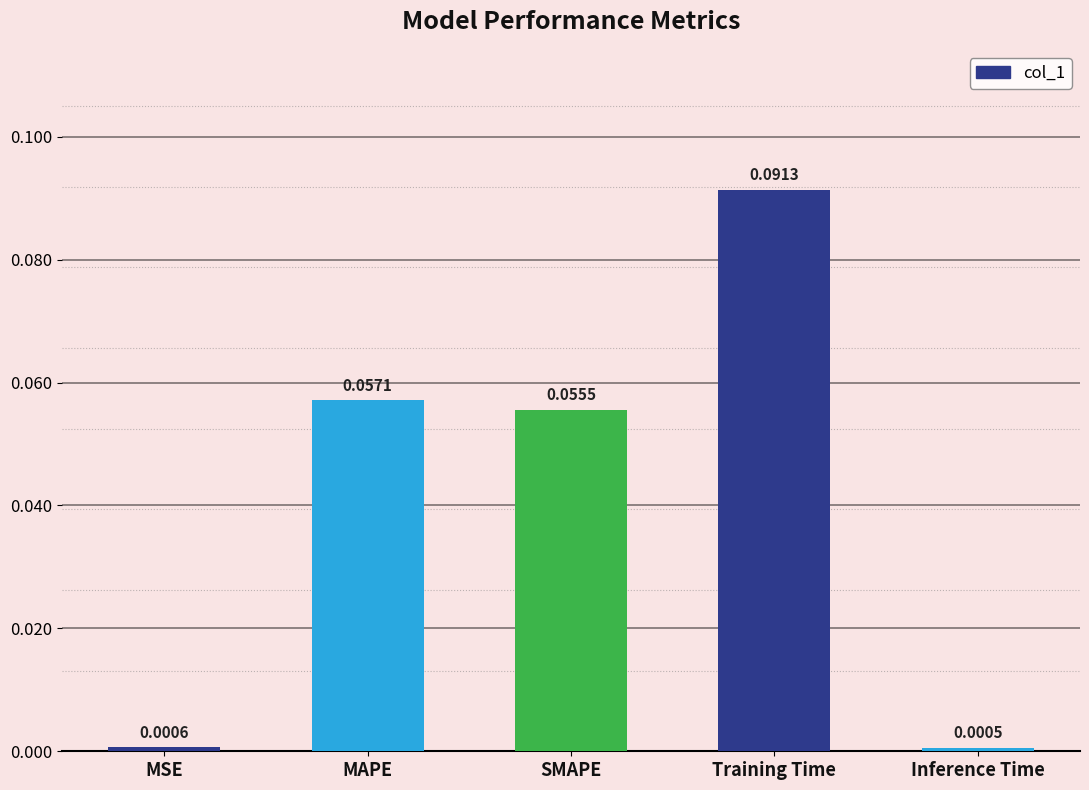

Between SMAPE and MAPE, which is larger?

MAPE